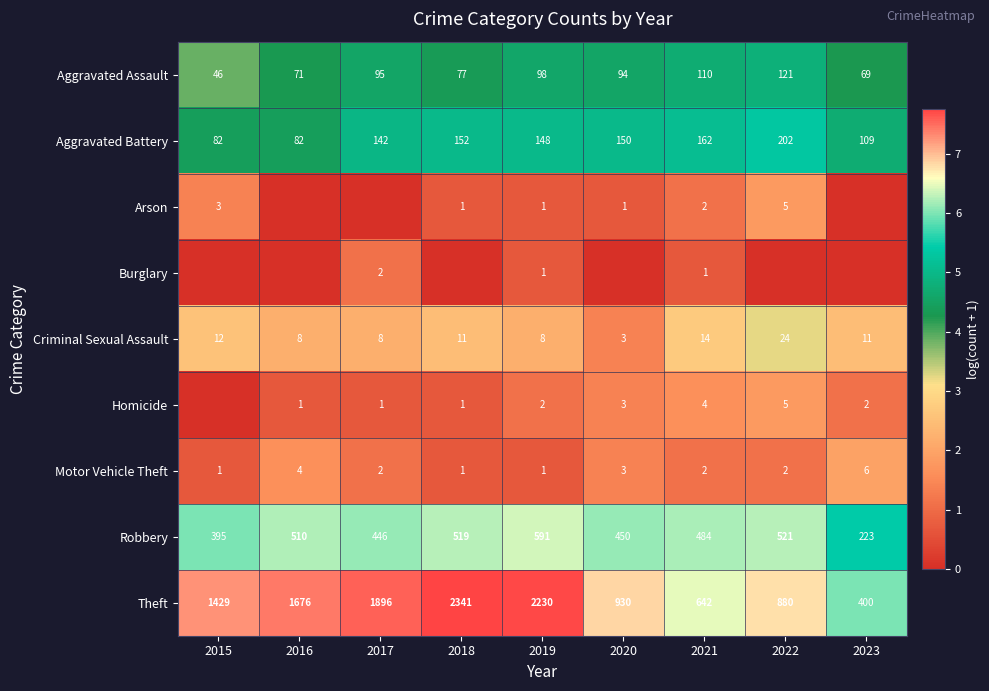

At how many categories does at least one series exceed 0?

9